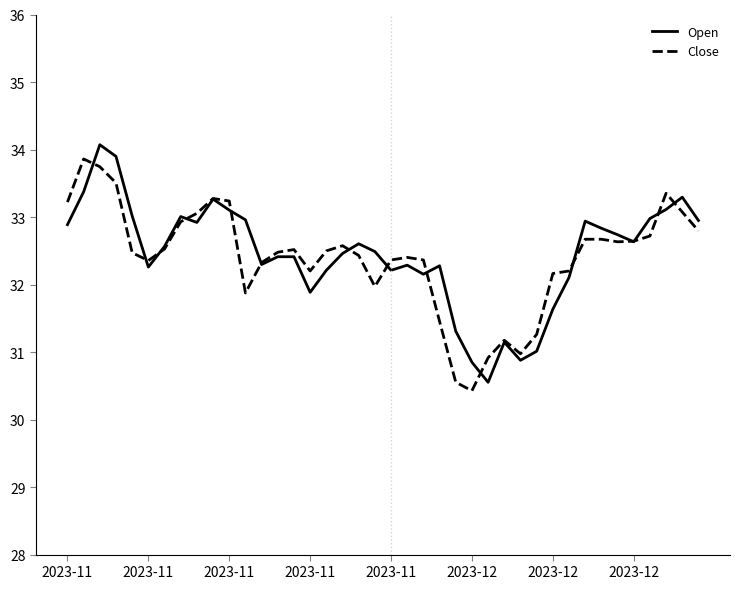

What is the maximum value shown in the chart?

34.1